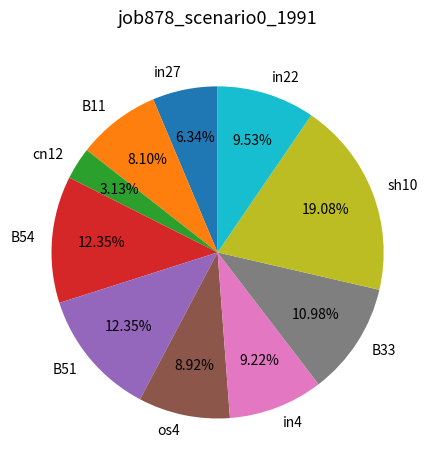

What percentage is NOT represented by B54?

87.7%